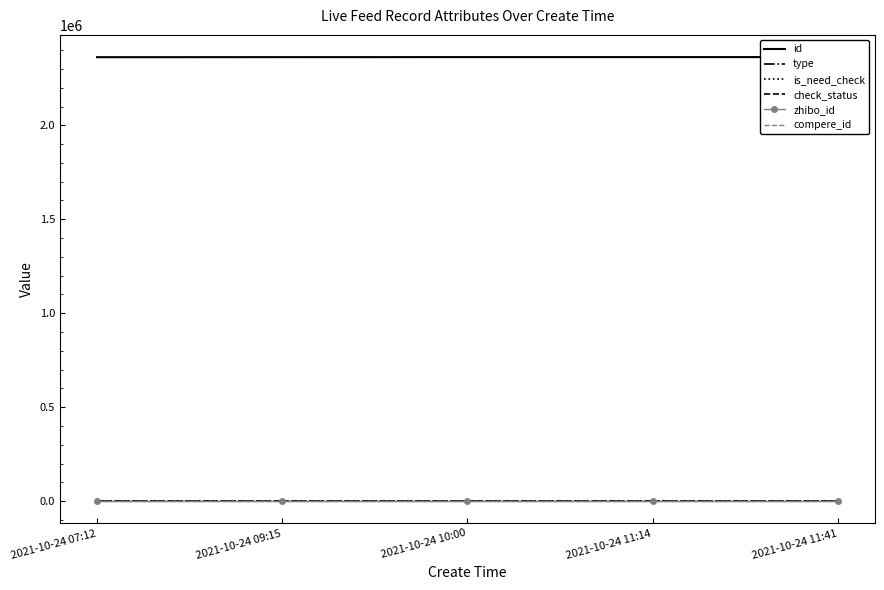

What is the value of the id point at the 1st from the left?

2362601